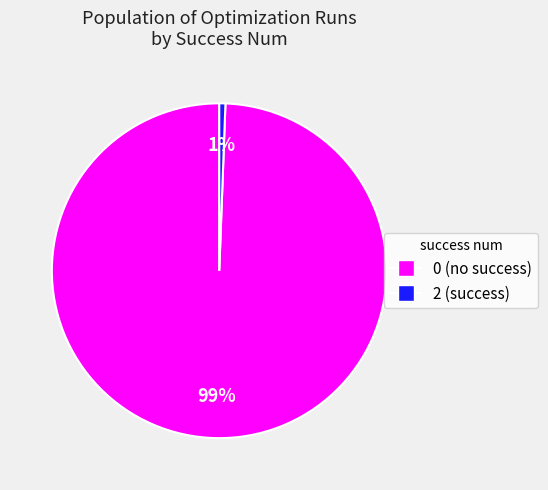

To the nearest percent, what is the average slice percentage?

50%